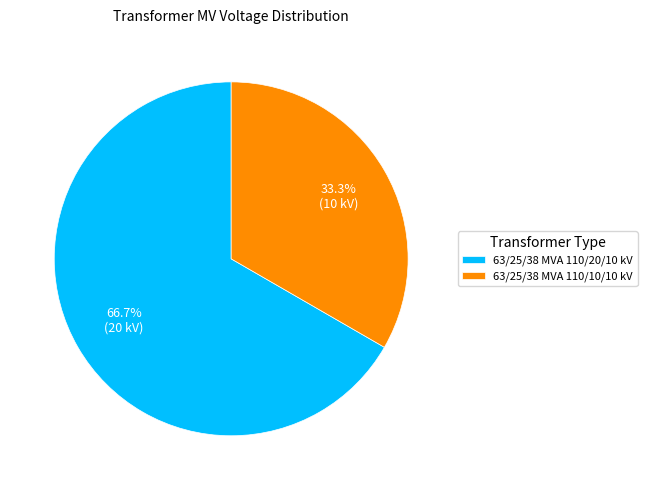

Is it true that 63/25/38 MVA 110/20/10 kV is 67% of the pie?

True